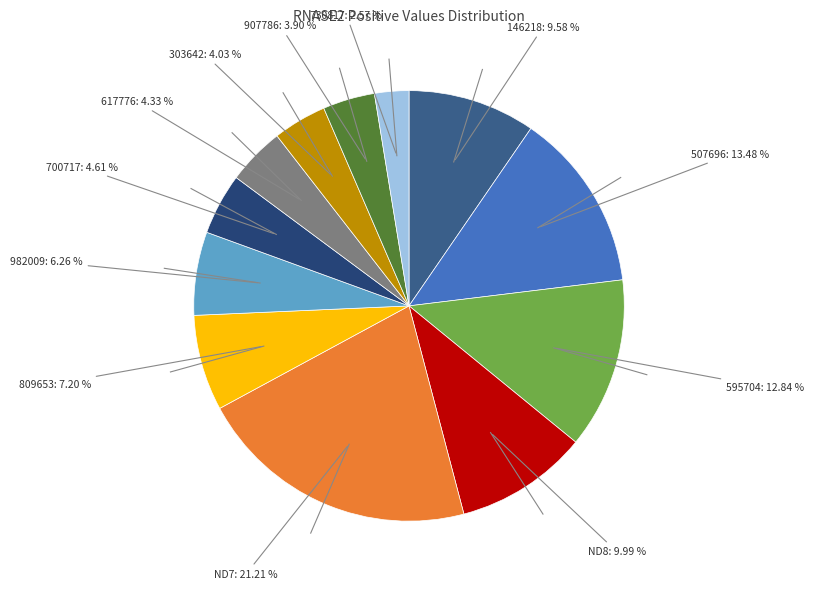

Combined, do 303642 and 146218 account for over 50%?

No